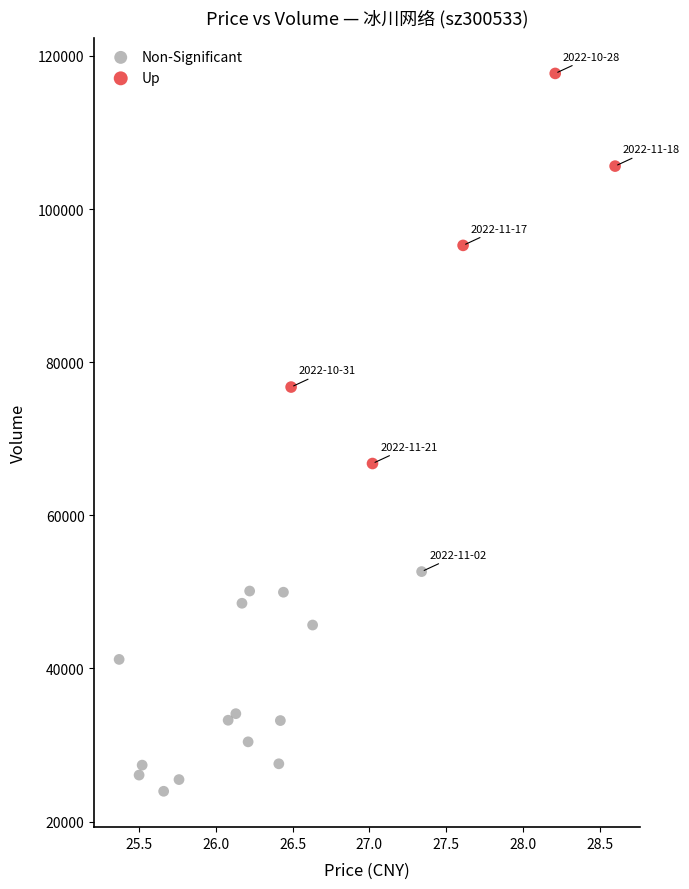

Which series reaches the maximum Y coordinate?

Up